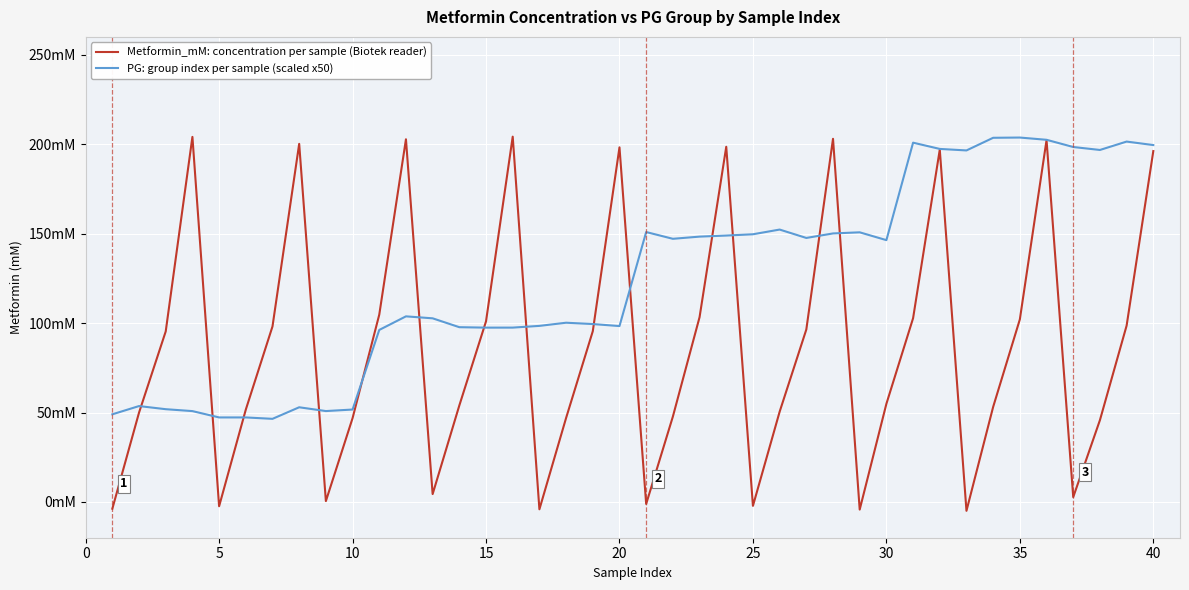

Is this an area chart (filled region under the line)?

No